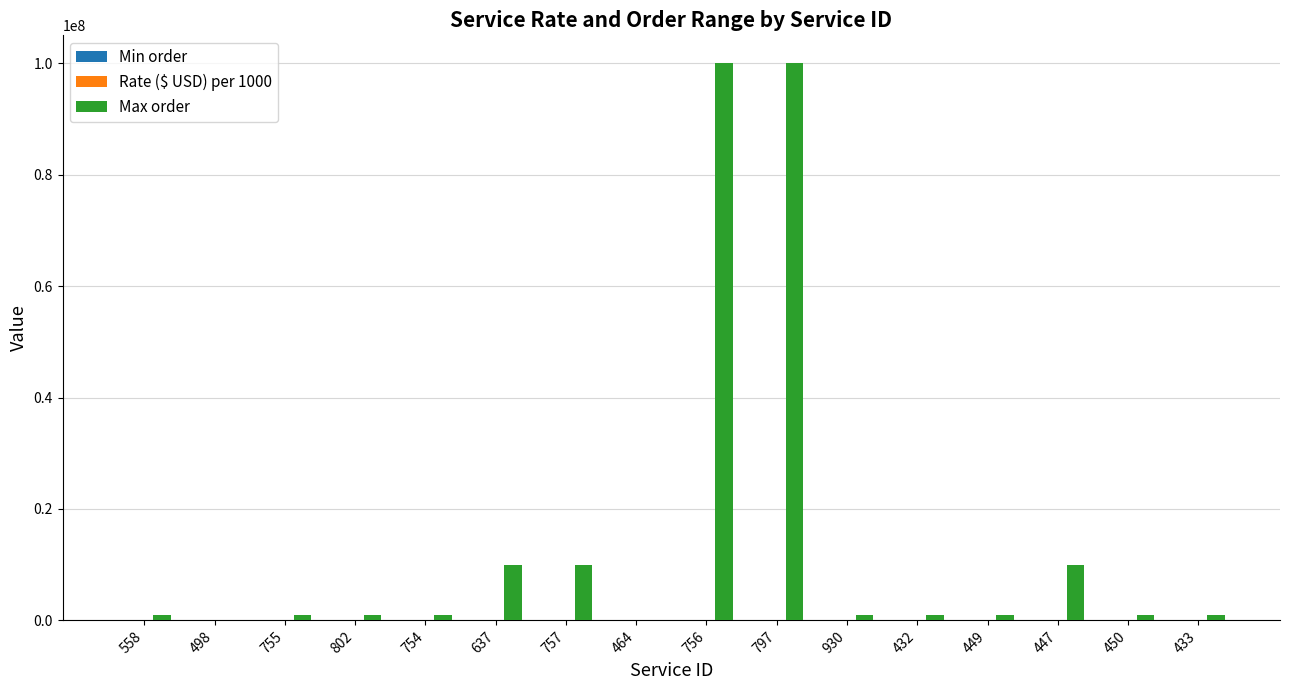

Is it true that Max order equals 6079822.9 at 637?

False